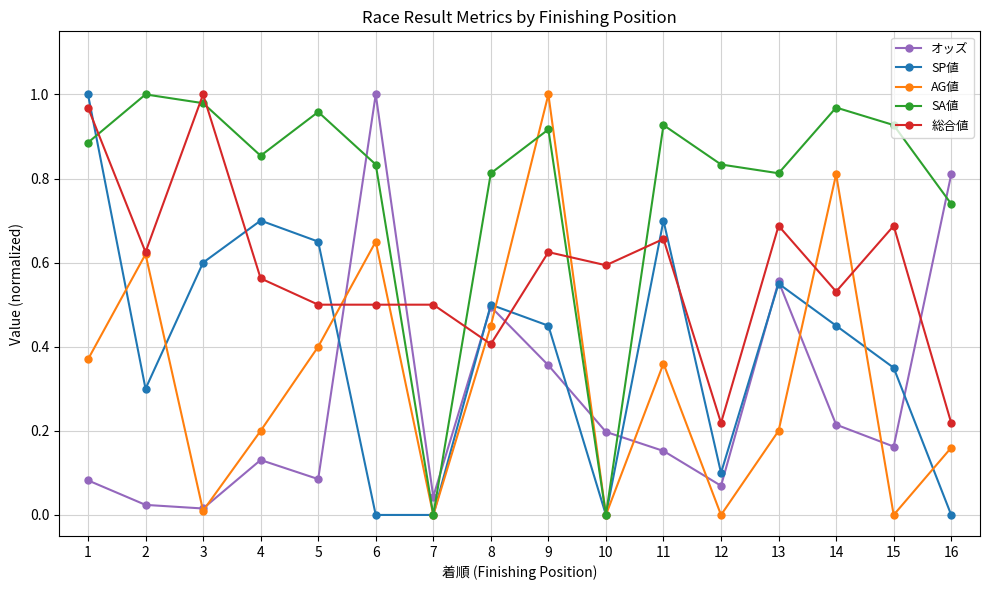

The SA値 series shows 0.0 at 10. True or false?

True